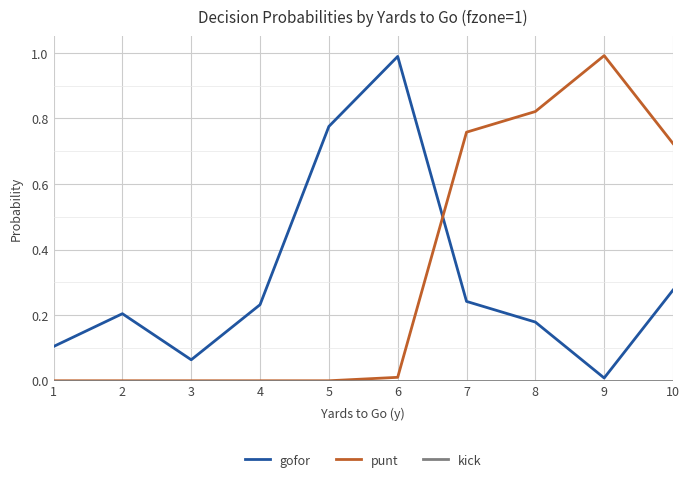

The punt series shows 1.2 at 7. True or false?

False